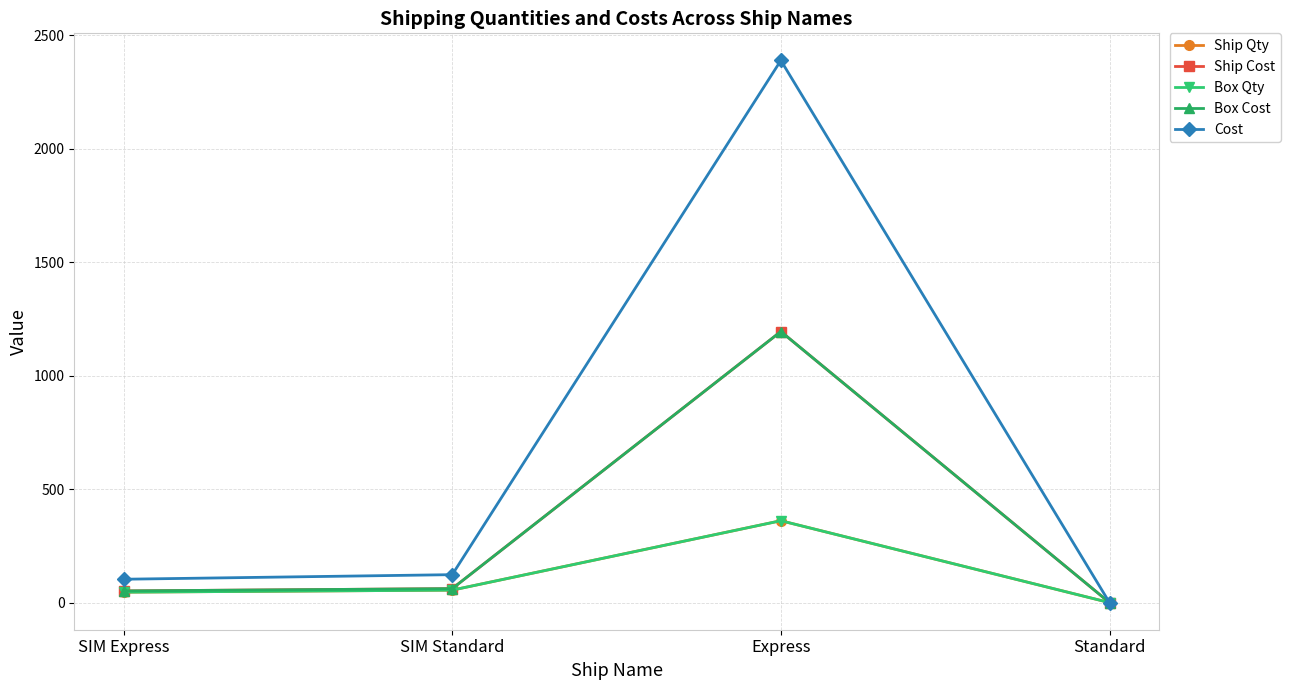

Is this an area chart (filled region under the line)?

No